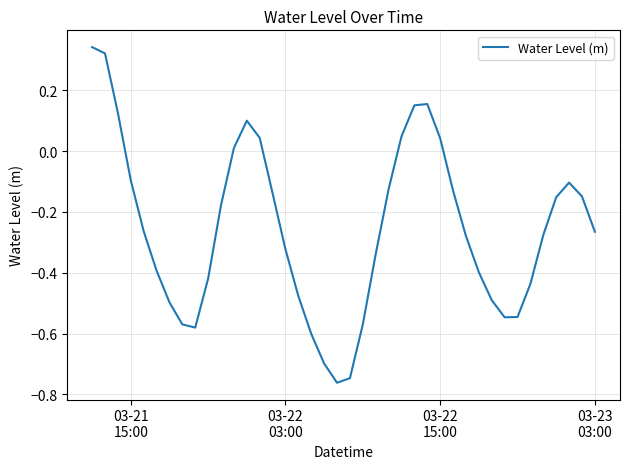

How many lines are shown in the chart?

1